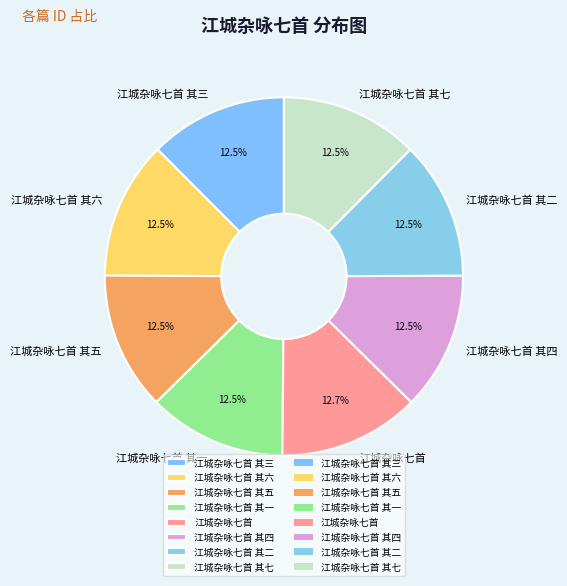

Do 江城杂咏七首 其二 and 江城杂咏七首 其七 together represent more than half of the pie?

No